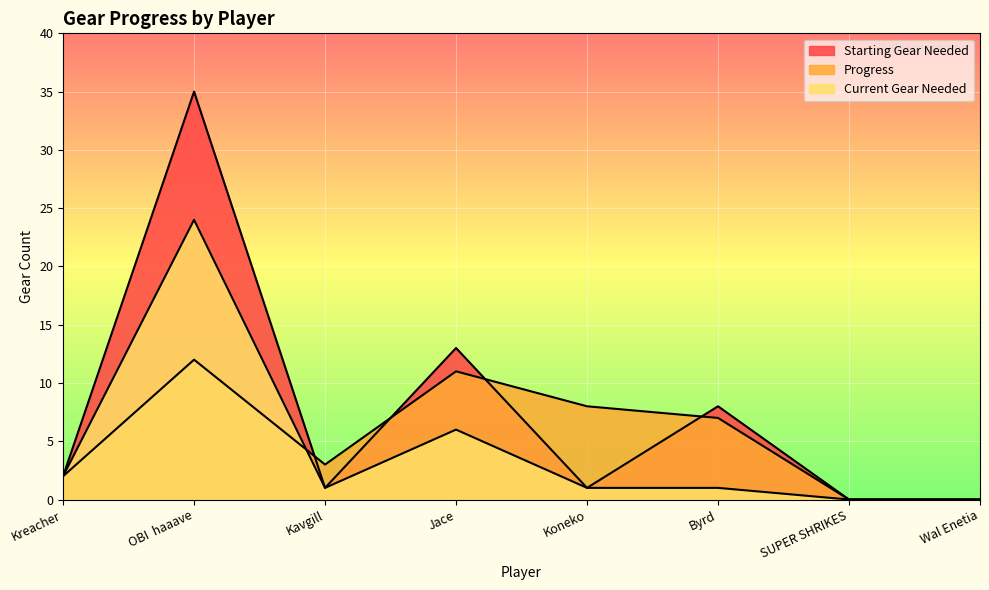

Rank the series by their average value, from highest to lowest.

Starting Gear Needed, Progress, Current Gear Needed